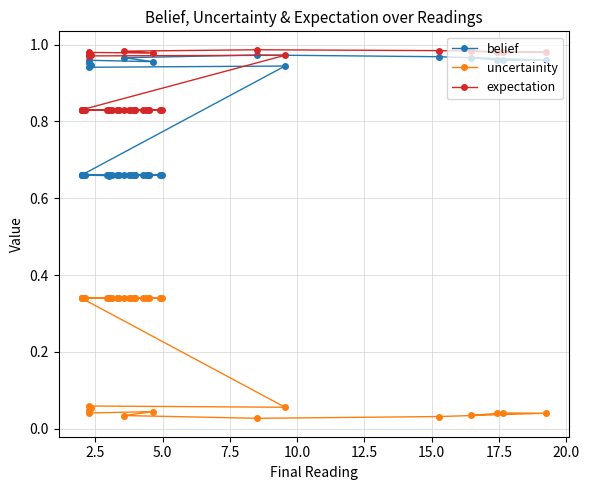

At how many categories does at least one series exceed 0?

40